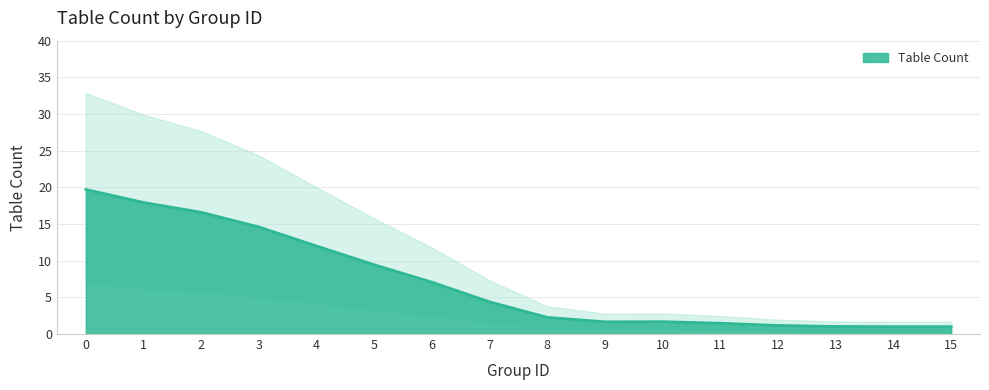

What is the minimum value shown in the chart?

1